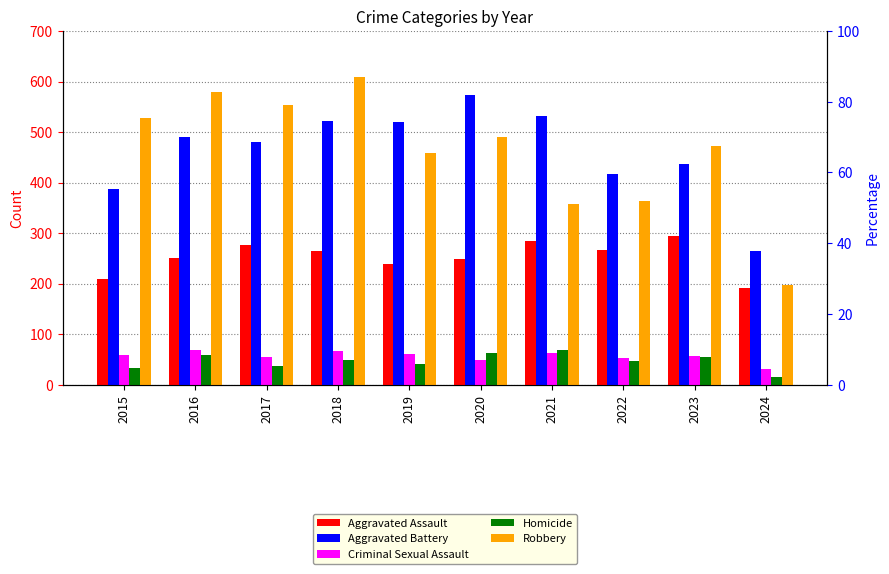

How many groups of bars are there?

10